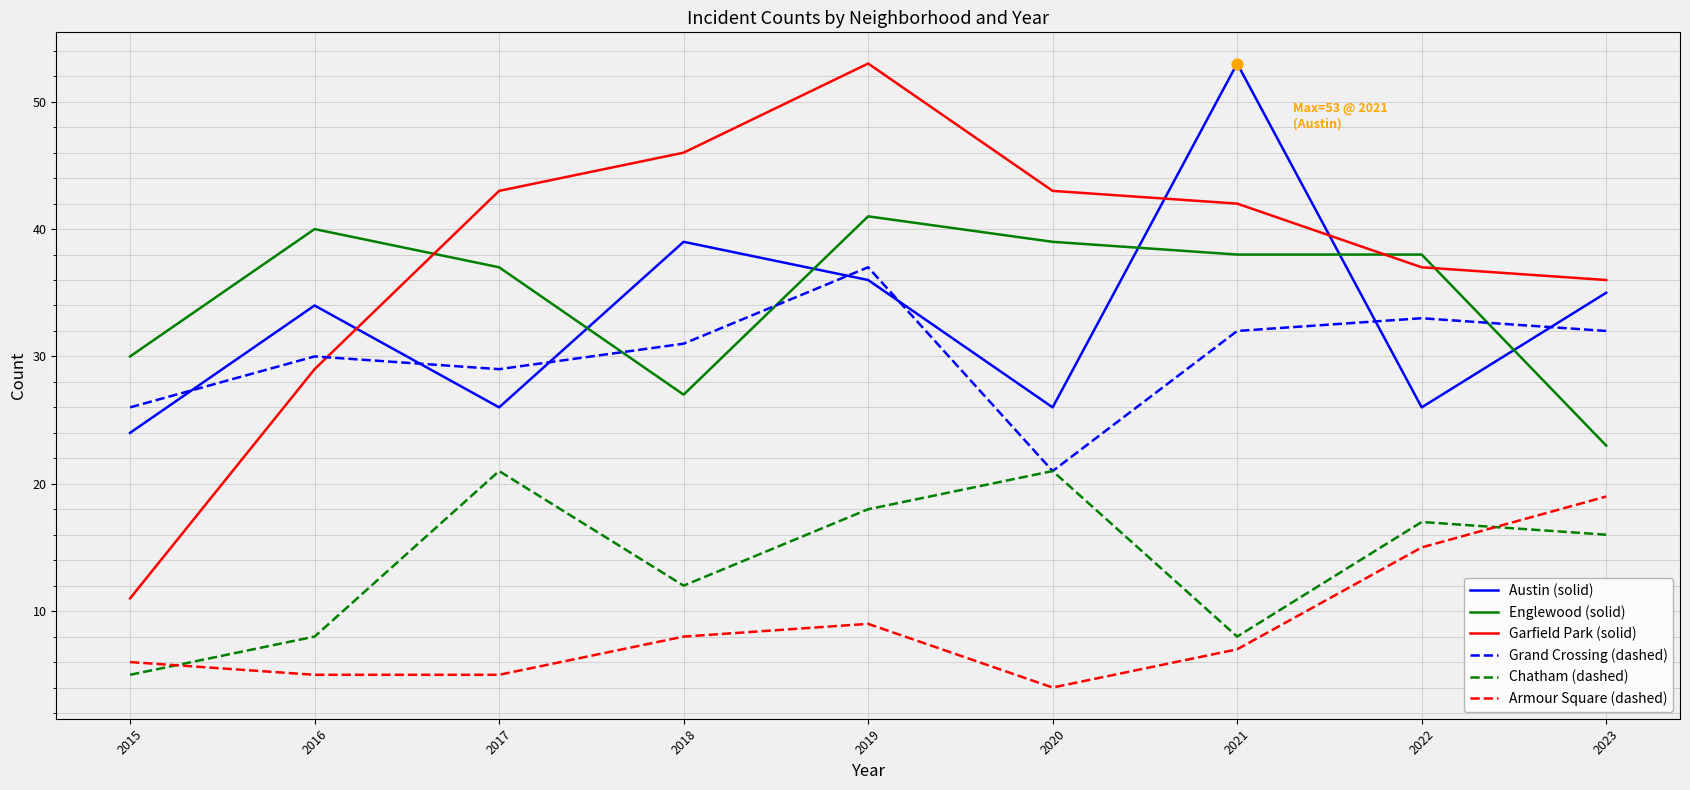

At which category is the sum across all series the highest?

2019